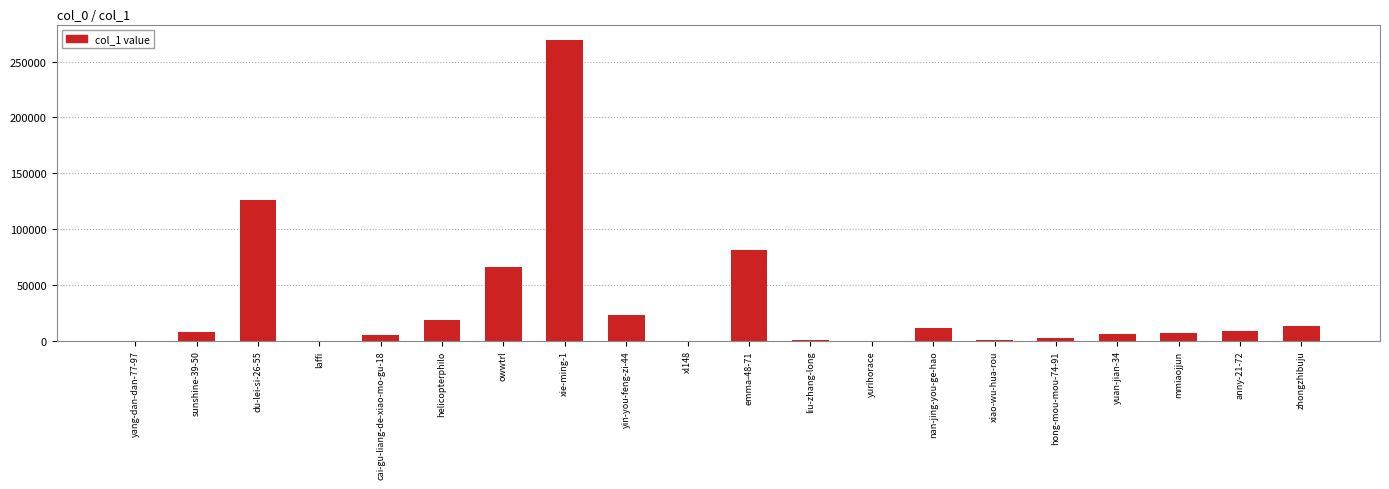

Which category has the highest value across all series?

xie-ming-1